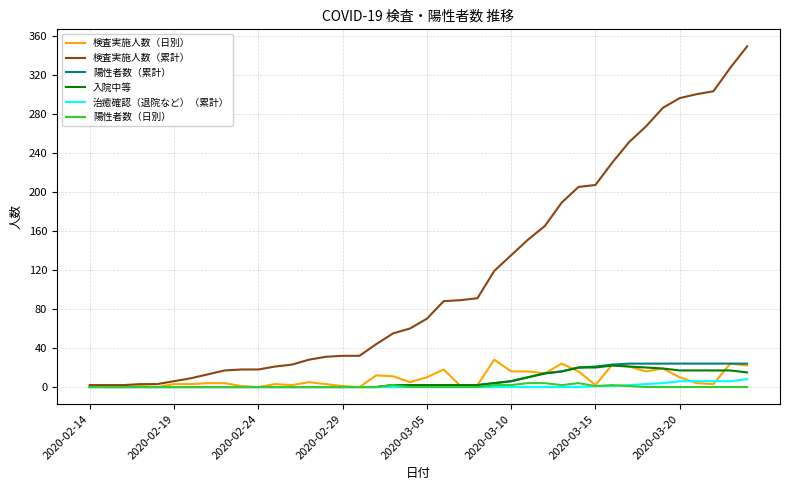

What is the maximum value shown in the chart?

349